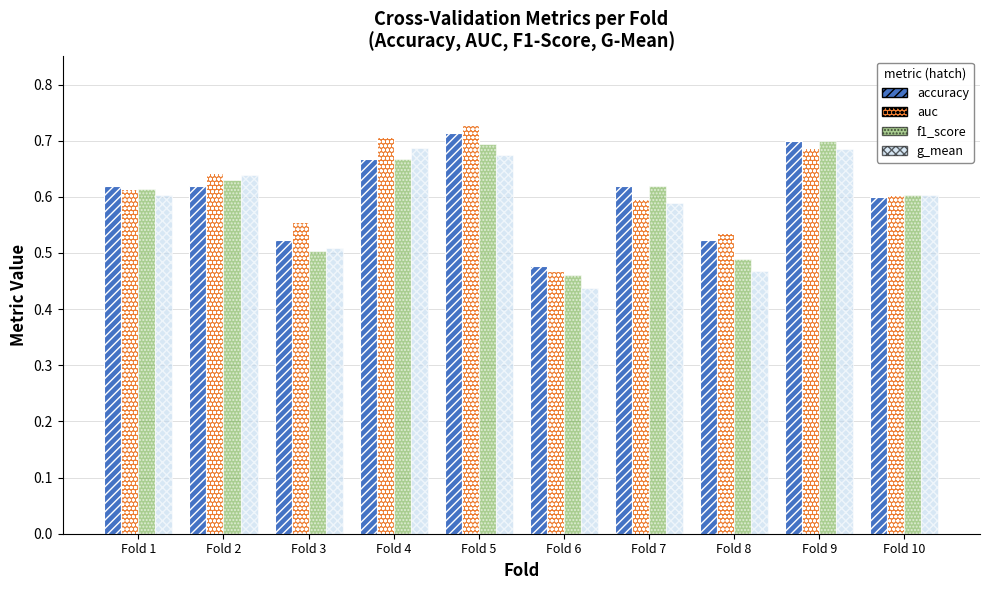

How many auc values are between 0 and 1?

10